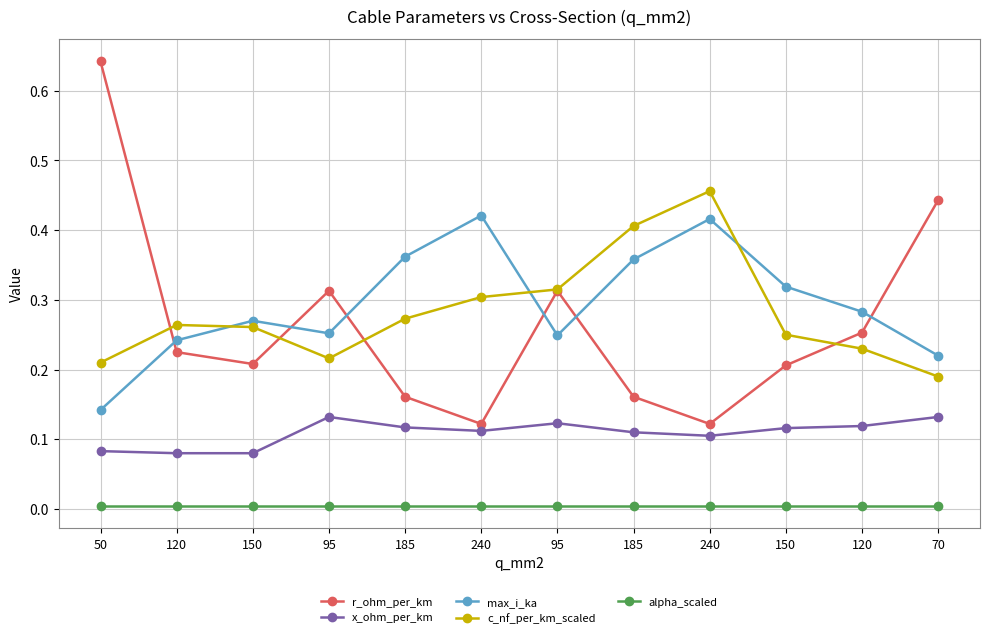

Reading left to right, extract all data points from this chart.

r_ohm_per_km: 50=0.6	120=0.2	150=0.2	95=0.3	185=0.2	240=0.1	95=0.3	185=0.2	240=0.1	150=0.2	120=0.3	70=0.4
x_ohm_per_km: 50=0.1	120=0.1	150=0.1	95=0.1	185=0.1	240=0.1	95=0.1	185=0.1	240=0.1	150=0.1	120=0.1	70=0.1
max_i_ka: 50=0.1	120=0.2	150=0.3	95=0.3	185=0.4	240=0.4	95=0.2	185=0.4	240=0.4	150=0.3	120=0.3	70=0.2
c_nf_per_km_scaled: 50=0.2	120=0.3	150=0.3	95=0.2	185=0.3	240=0.3	95=0.3	185=0.4	240=0.5	150=0.2	120=0.2	70=0.2
alpha_scaled: 50=0.0	120=0.0	150=0.0	95=0.0	185=0.0	240=0.0	95=0.0	185=0.0	240=0.0	150=0.0	120=0.0	70=0.0